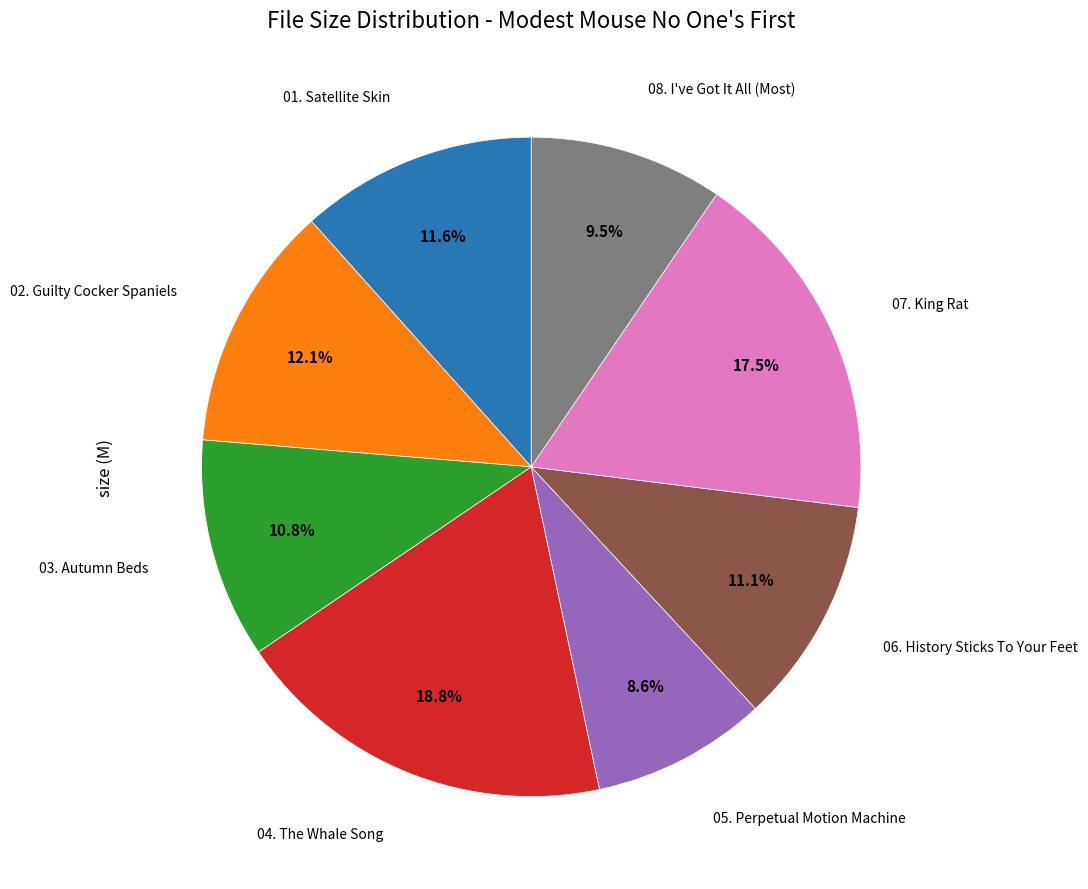

Is there a majority slice in this chart?

No